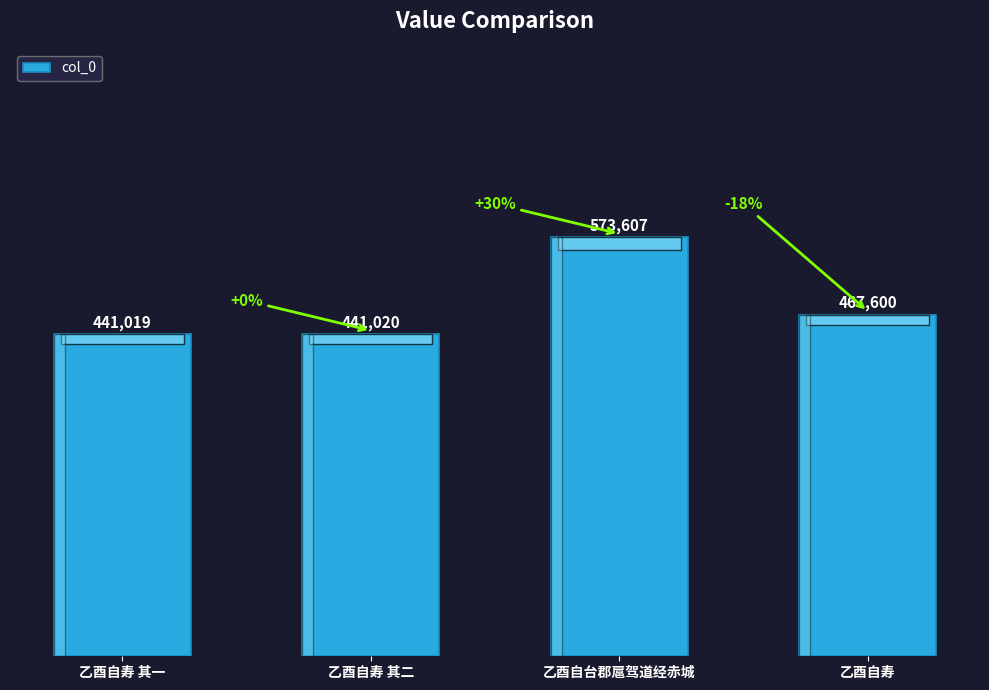

Reading left to right, list all the values displayed in this chart.

441019	441020	573607	467600